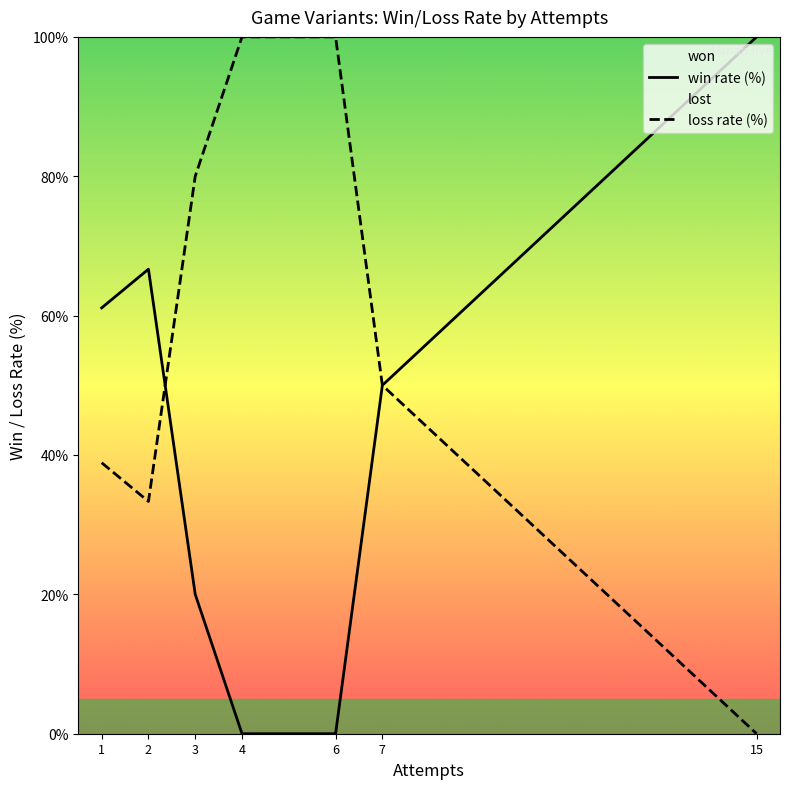

Rank the series by their average value, from highest to lowest.

loss rate (%), win rate (%)